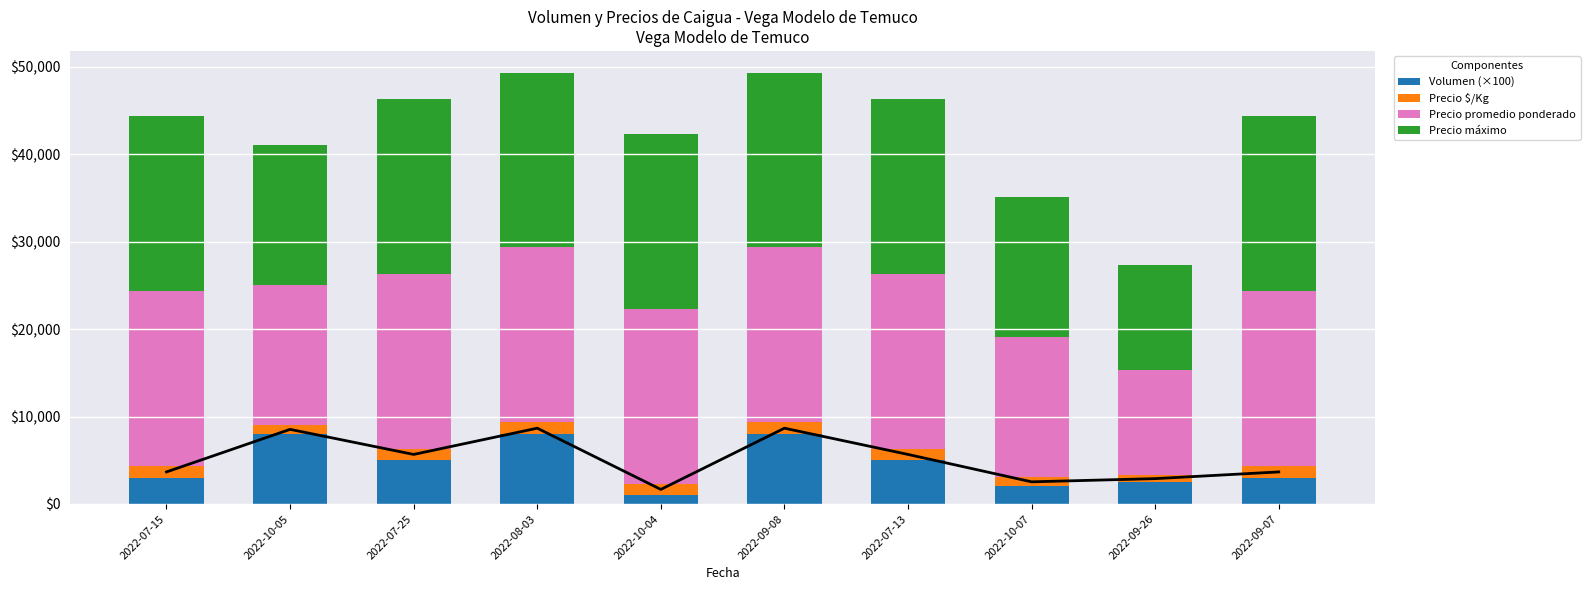

What is the label of the 5th bar from the right?

2022-09-08